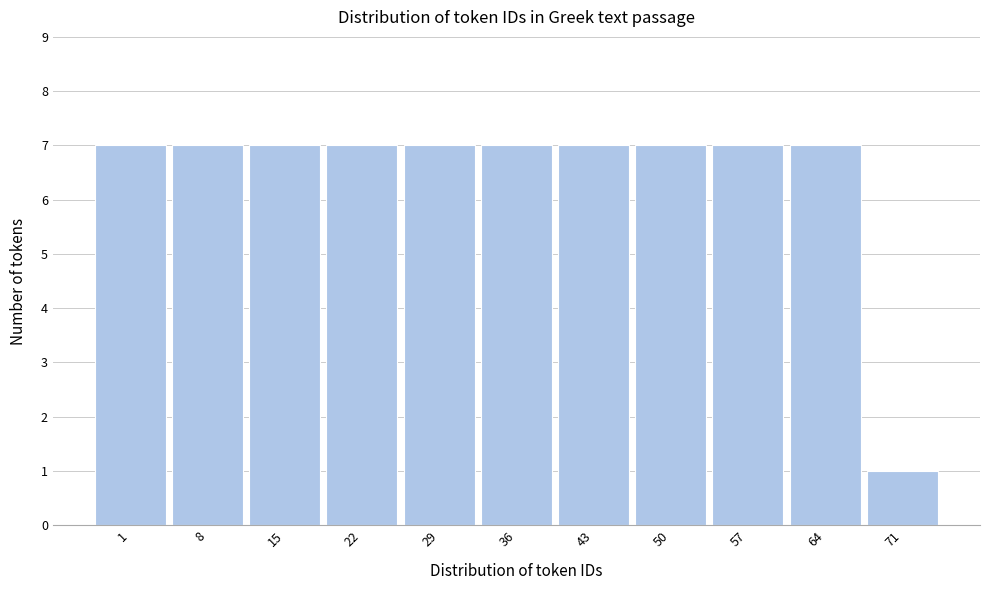

Reading left to right, transcribe all the data shown in this chart.

1=7	8=7	15=7	22=7	29=7	36=7	43=7	50=7	57=7	64=7	71=1